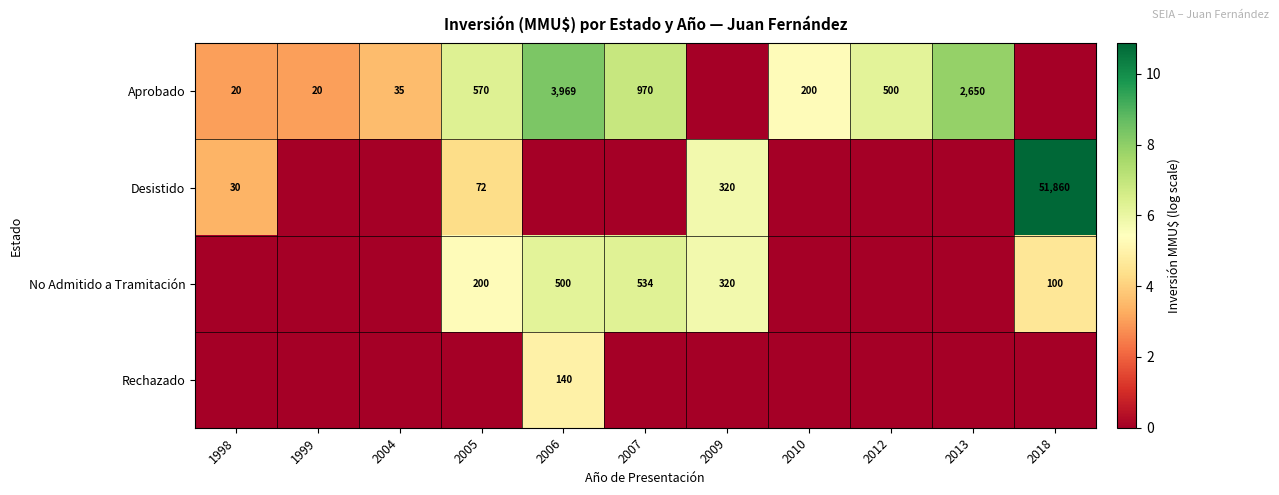

Count the number of data series in this chart.

4